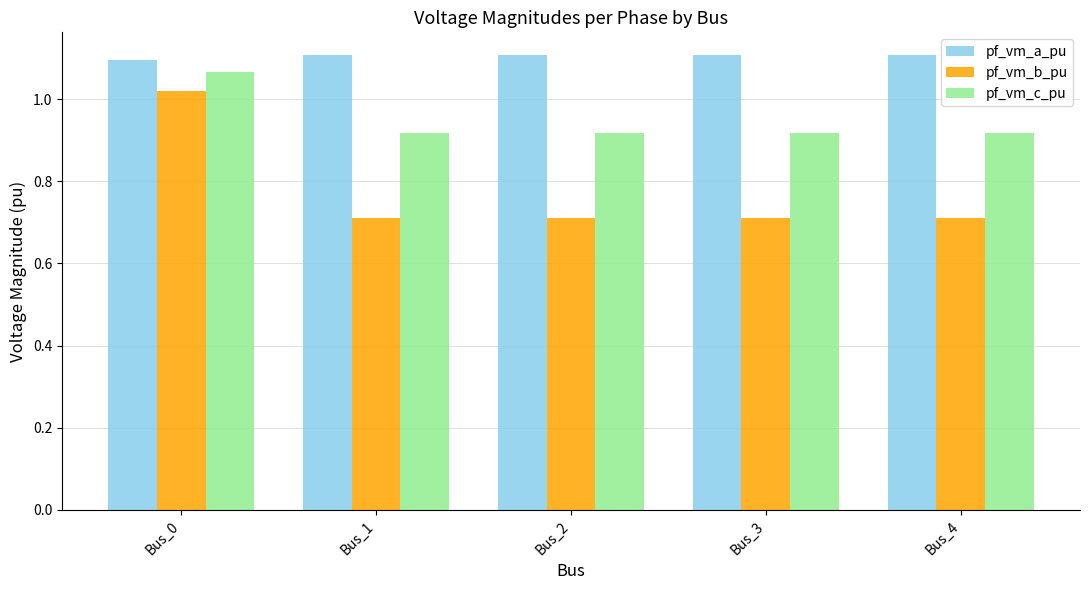

Rank the series by their average value, from highest to lowest.

pf_vm_a_pu, pf_vm_c_pu, pf_vm_b_pu